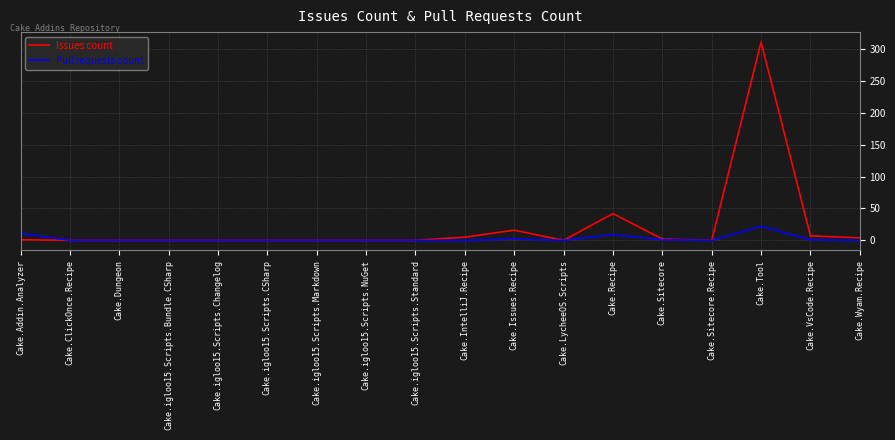

Does the chart have visible grid lines?

Yes